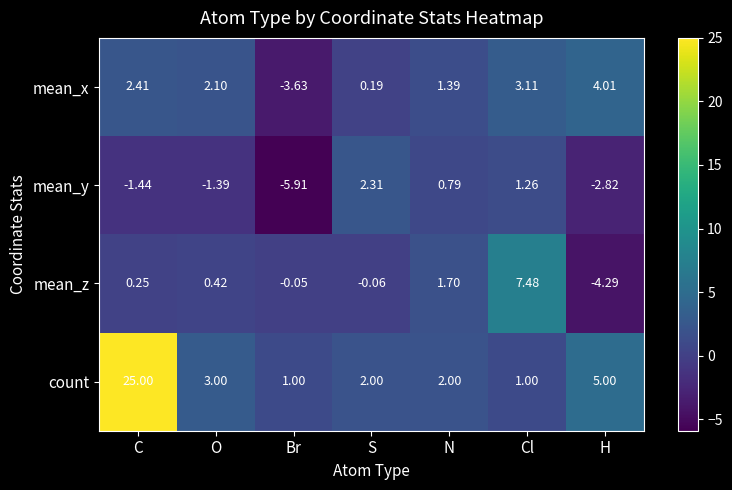

Rank the series at N from lowest to highest value.

mean_y, mean_x, mean_z, count